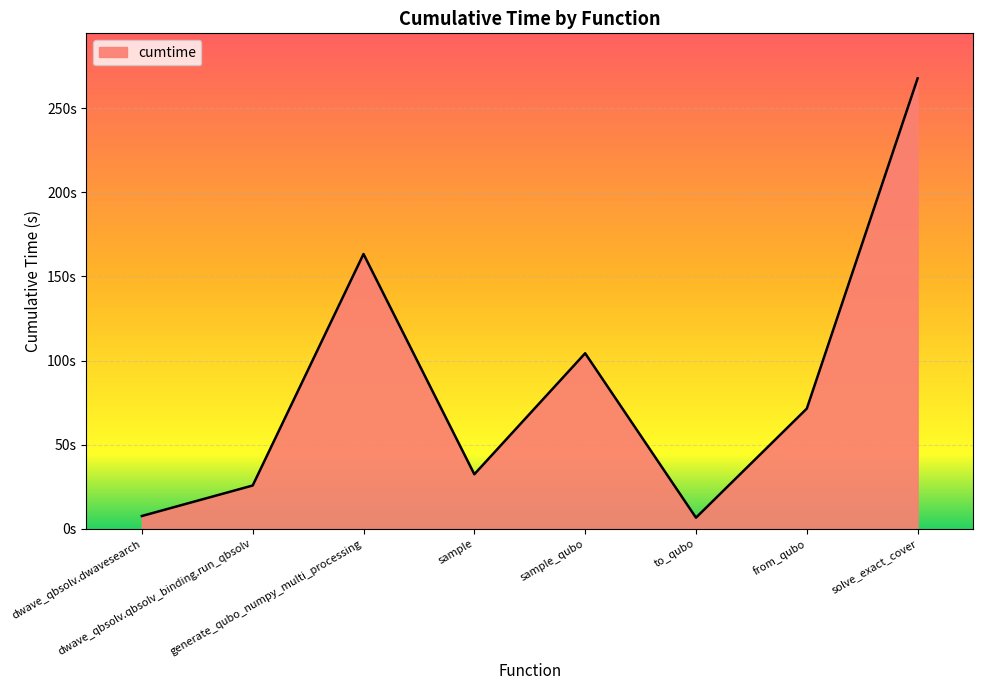

Which has a higher value, solve_exact_cover or dwave_qbsolv.dwavesearch?

solve_exact_cover